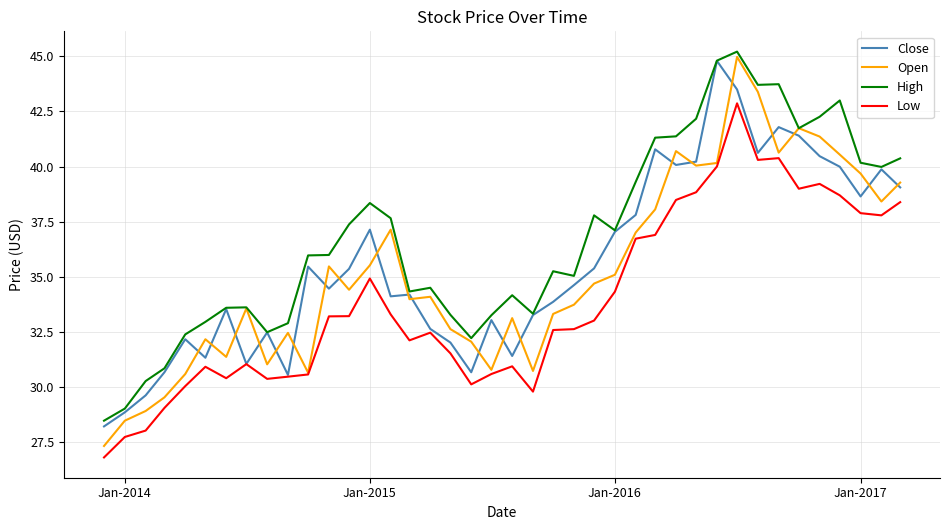

Which series has the widest spread of values?

Open